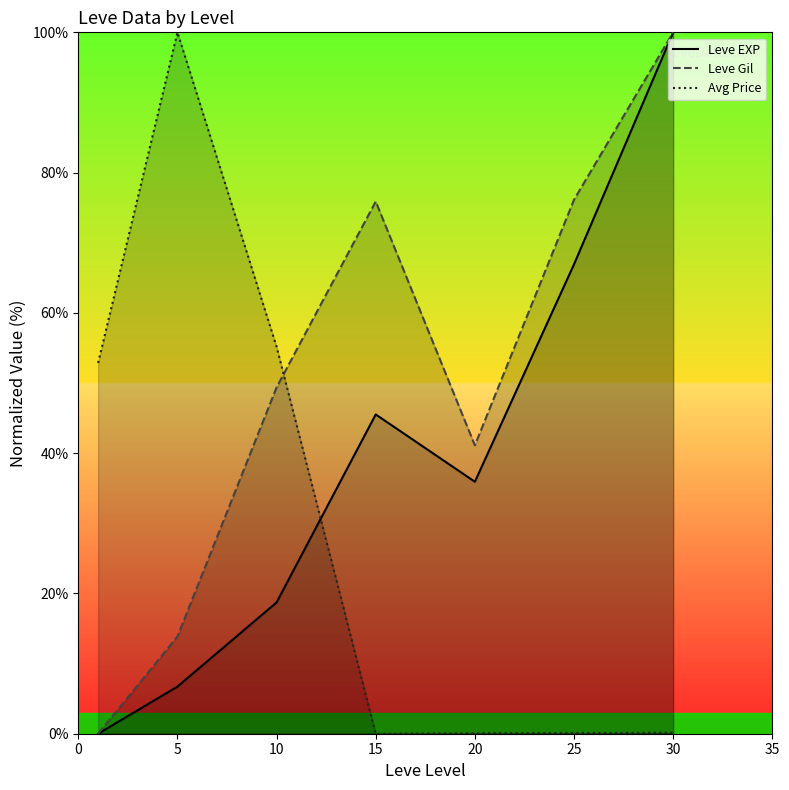

Which series has the largest total across all categories?

Leve Gil